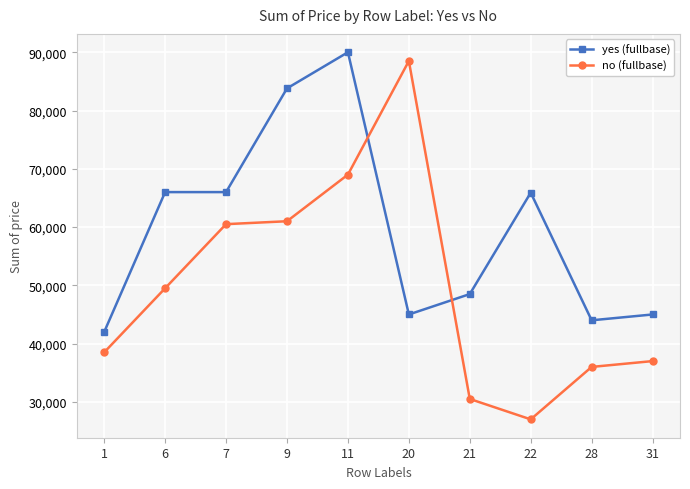

Where does the yes (fullbase) series first go above 65900?

6